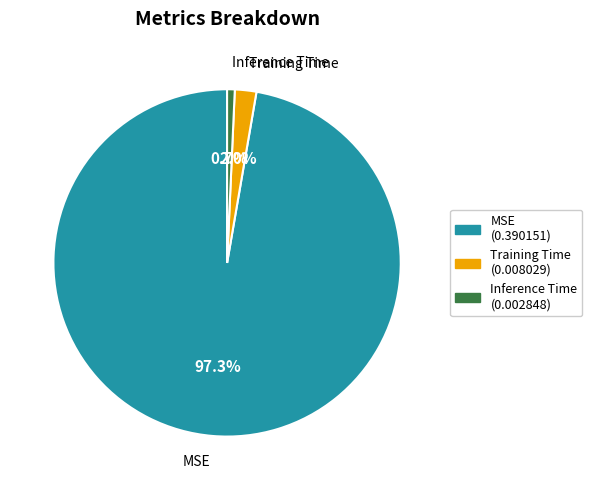

Rank the categories by value from highest to lowest.

MSE, Training Time, Inference Time